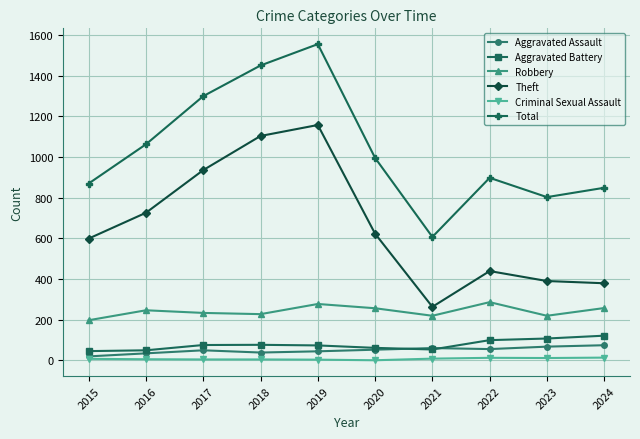

What is the difference between the highest and lowest values at 2020?

996